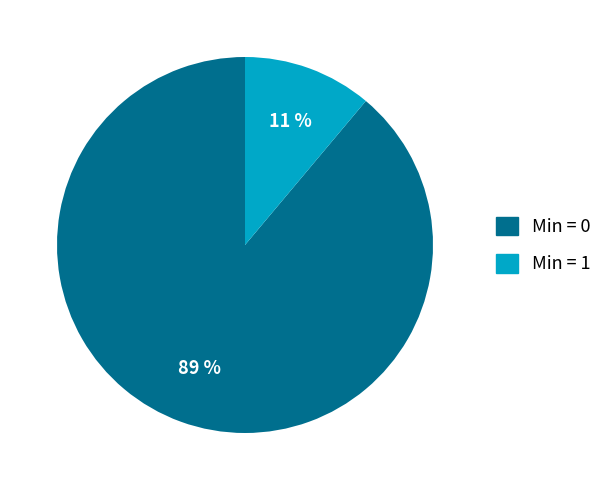

Which category has the biggest portion of the pie?

Min = 0